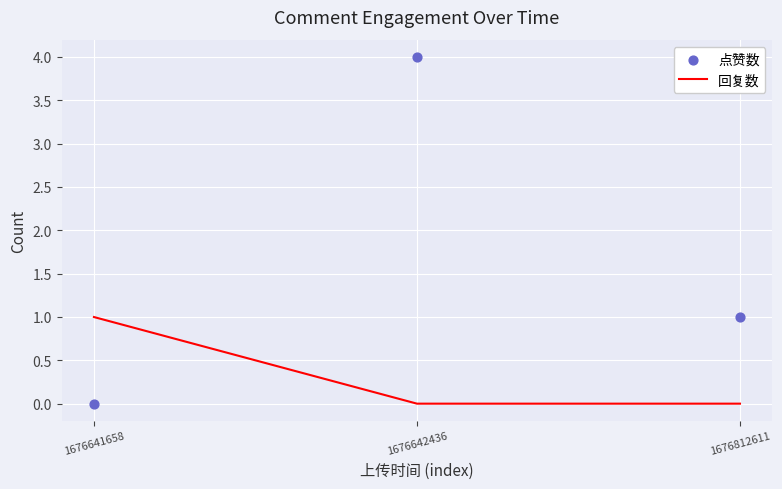

At which category is the sum across all series the highest?

1676642436